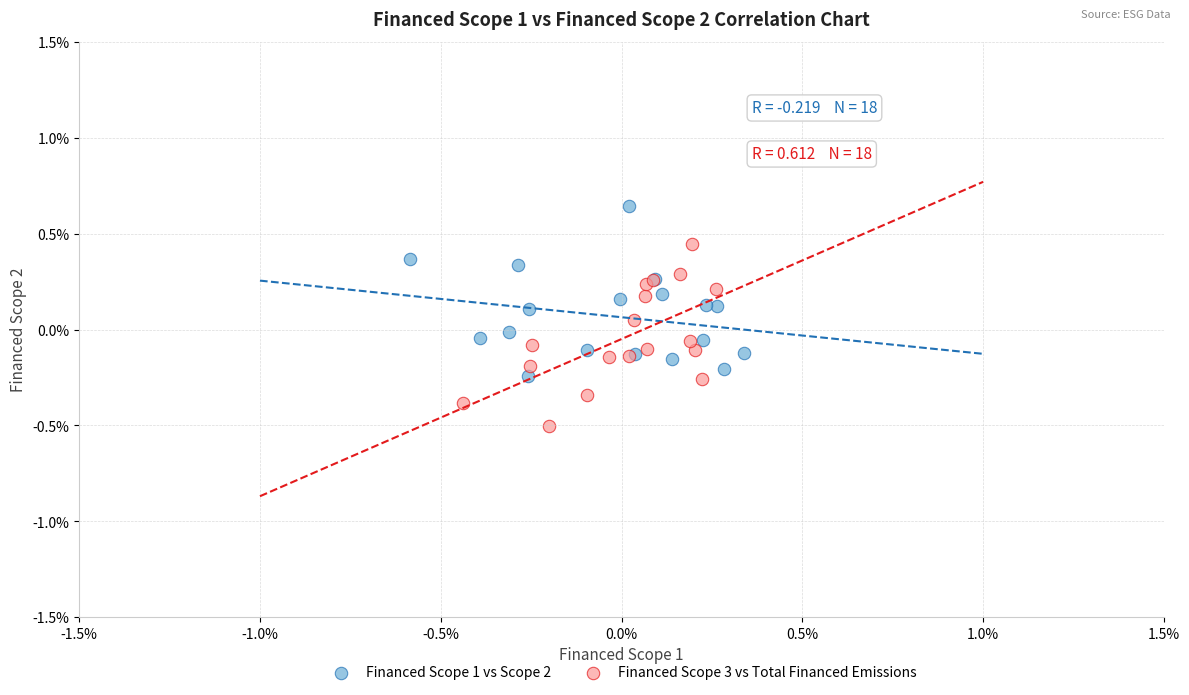

What are all the series names shown in the legend?

Financed Scope 1 vs Scope 2, Financed Scope 3 vs Total Financed Emissions